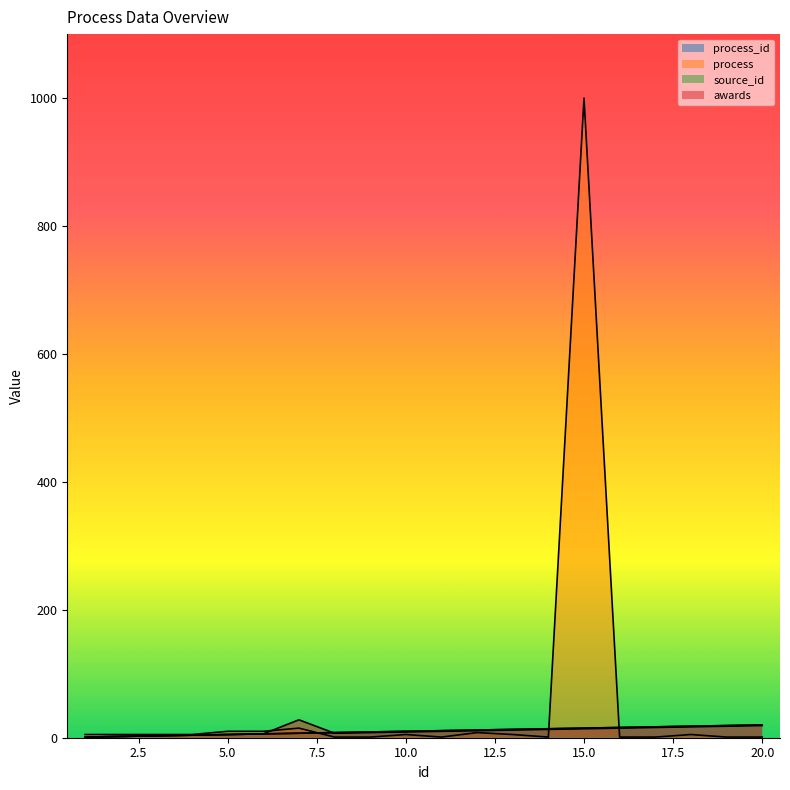

Which series ends up on top after the final intersection of process and awards?

awards